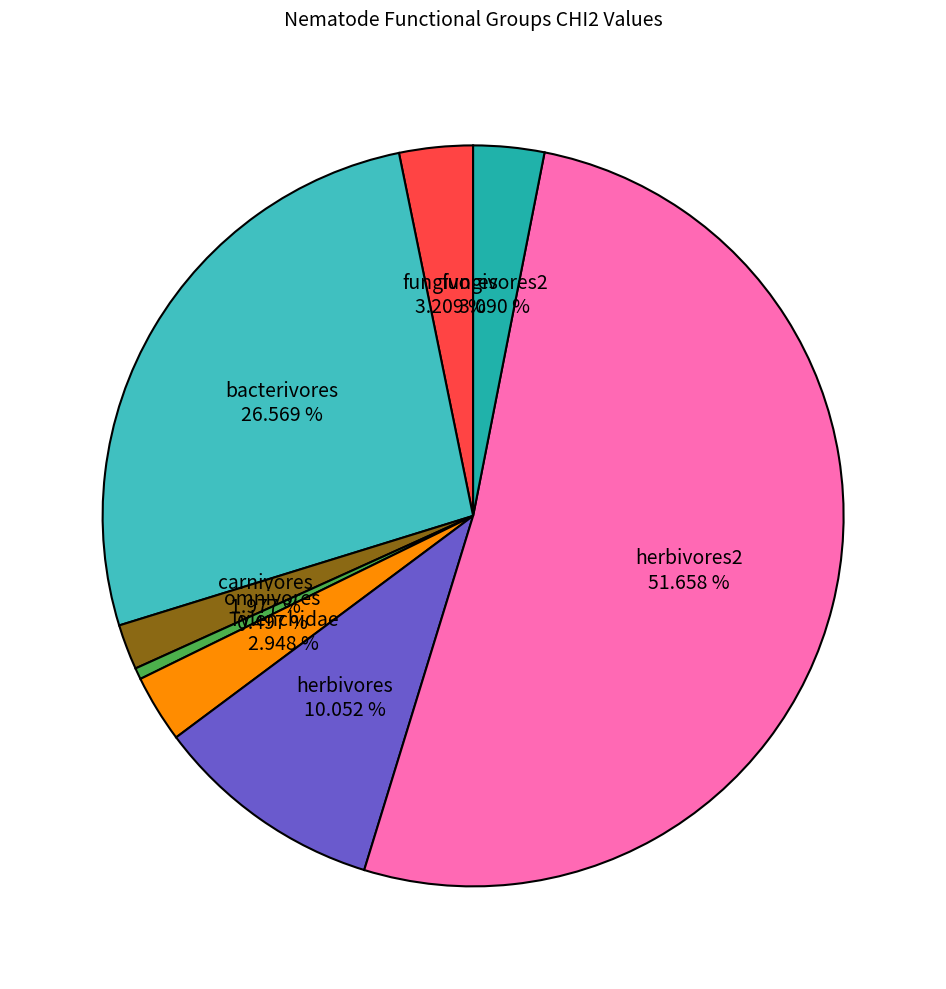

Which slice represents more than half of the pie?

herbivores2